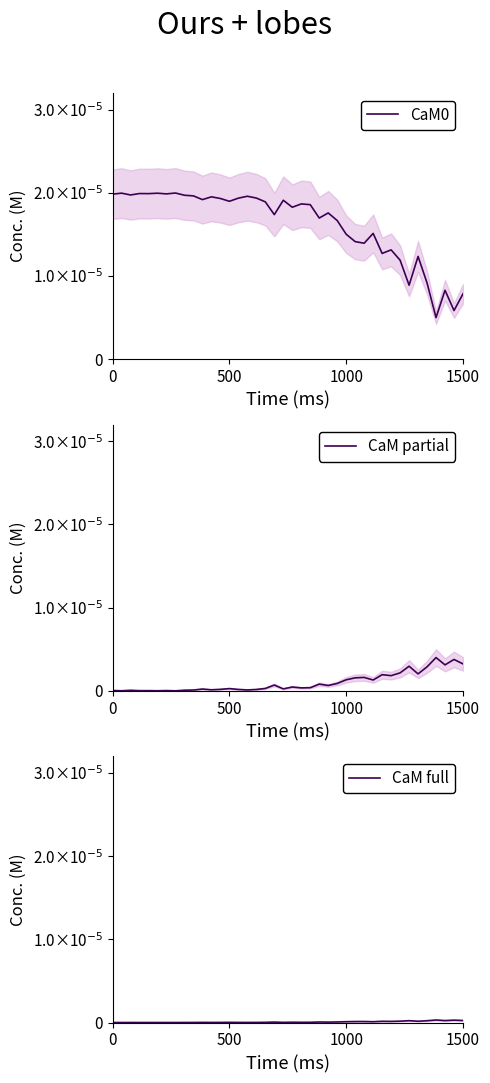

True or false: CaM0 and CaM full intersect in this chart.

False